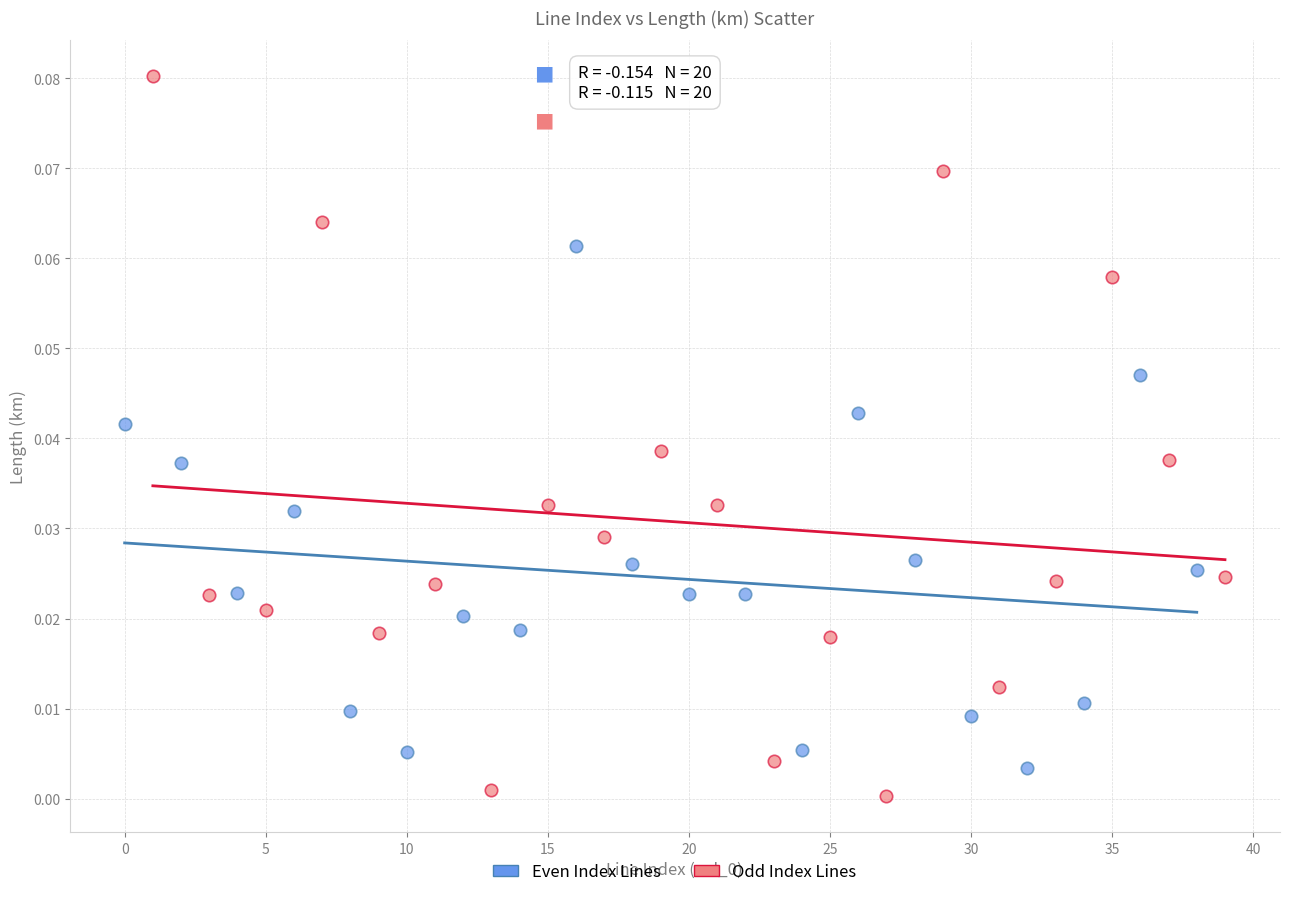

Which series reaches the maximum Y coordinate?

Odd Index Lines